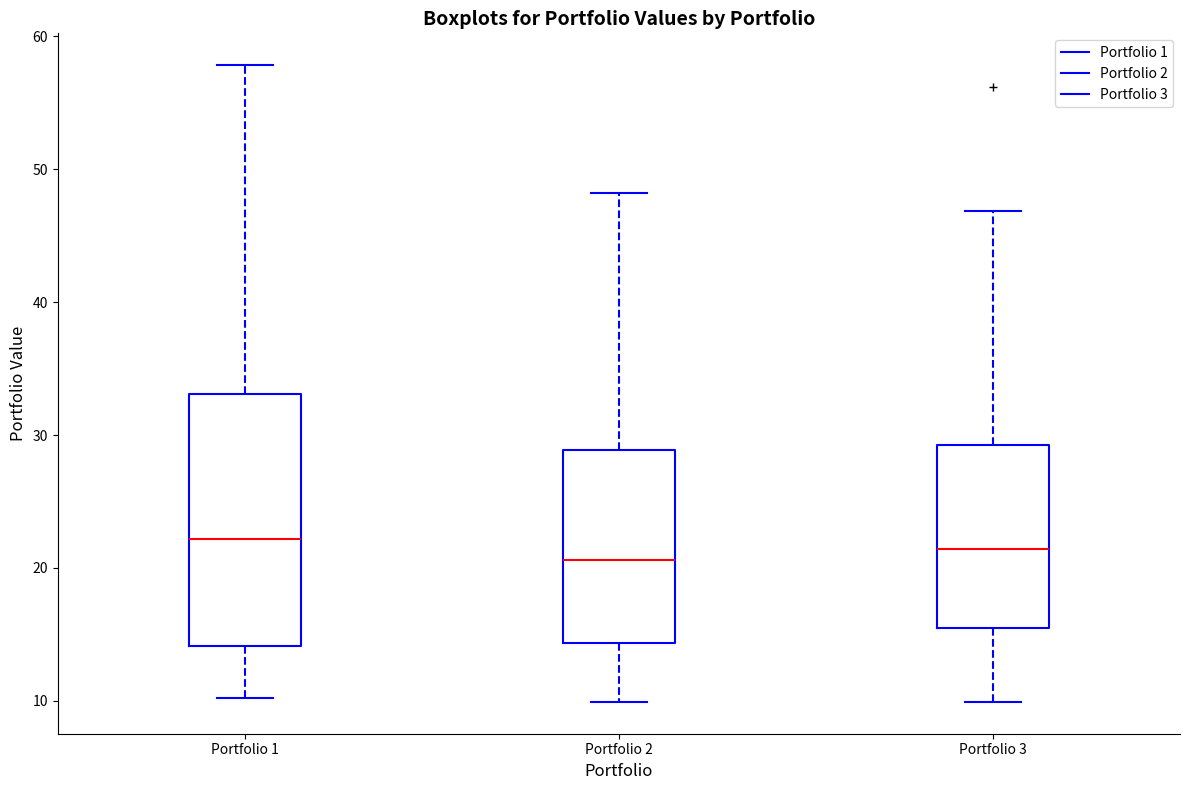

Reading left to right, transcribe this box plot: for each box, give where its median line is, the range the box spans, and where its two whiskers end, as read against the y-axis. The values are not printed on the chart, so give them approximately, as read against the axis.

Portfolio 1: median 22, box 14 to 33, whiskers 10 to 58
Portfolio 2: median 21, box 14 to 29, whiskers 10 to 48
Portfolio 3: median 21, box 15 to 29, whiskers 10 to 47